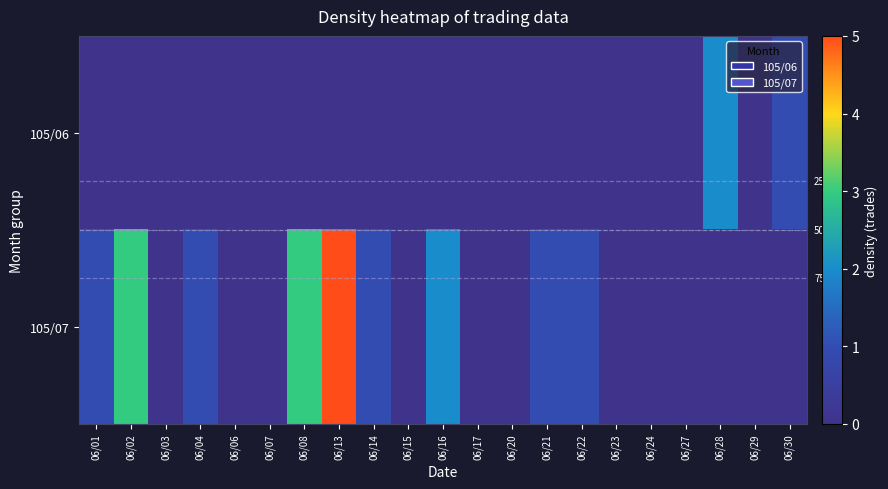

What is the average value of the 105/07 series?

1